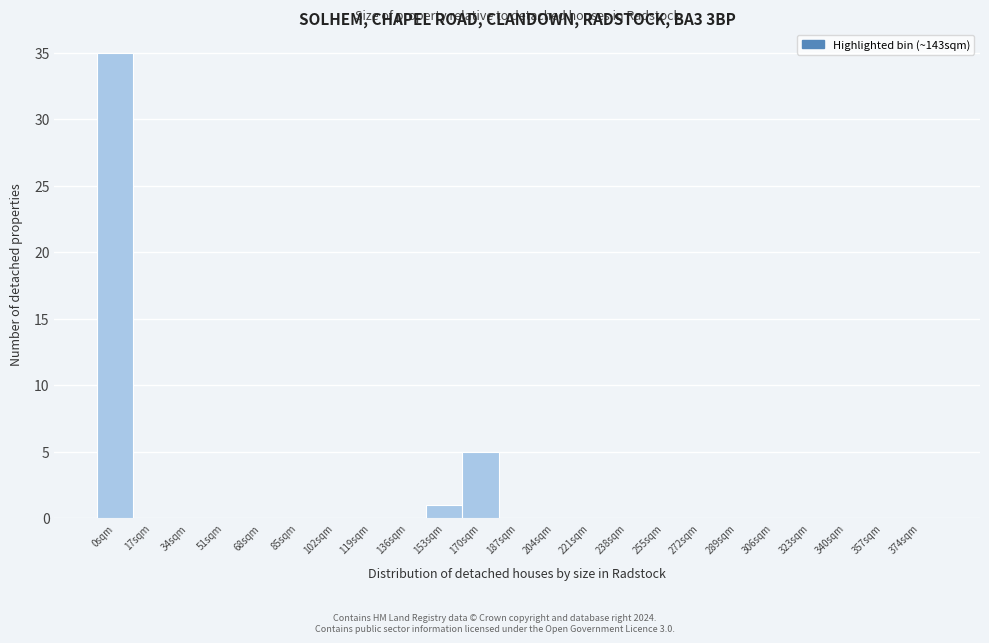

At which label is the value closest to 17?

170sqm